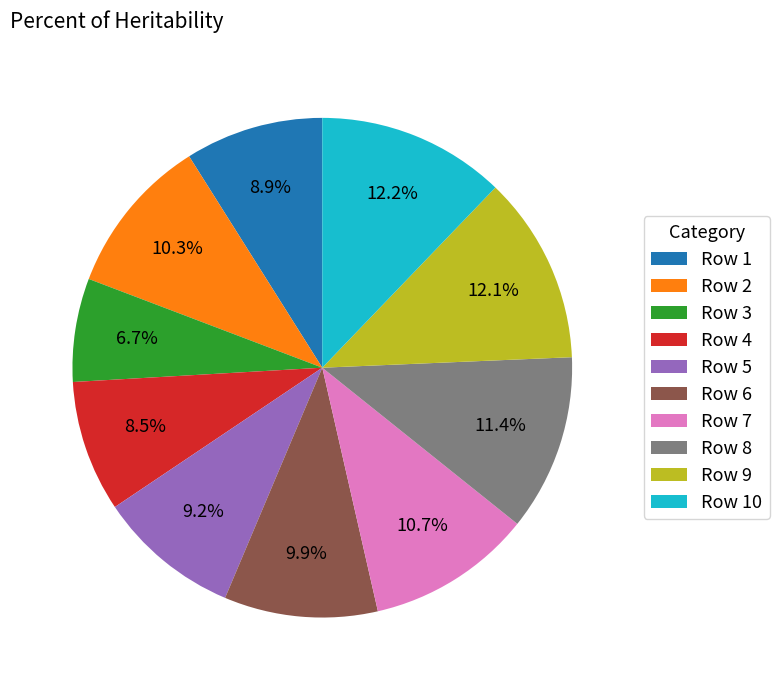

What is the smallest slice in the pie chart?

Row 3